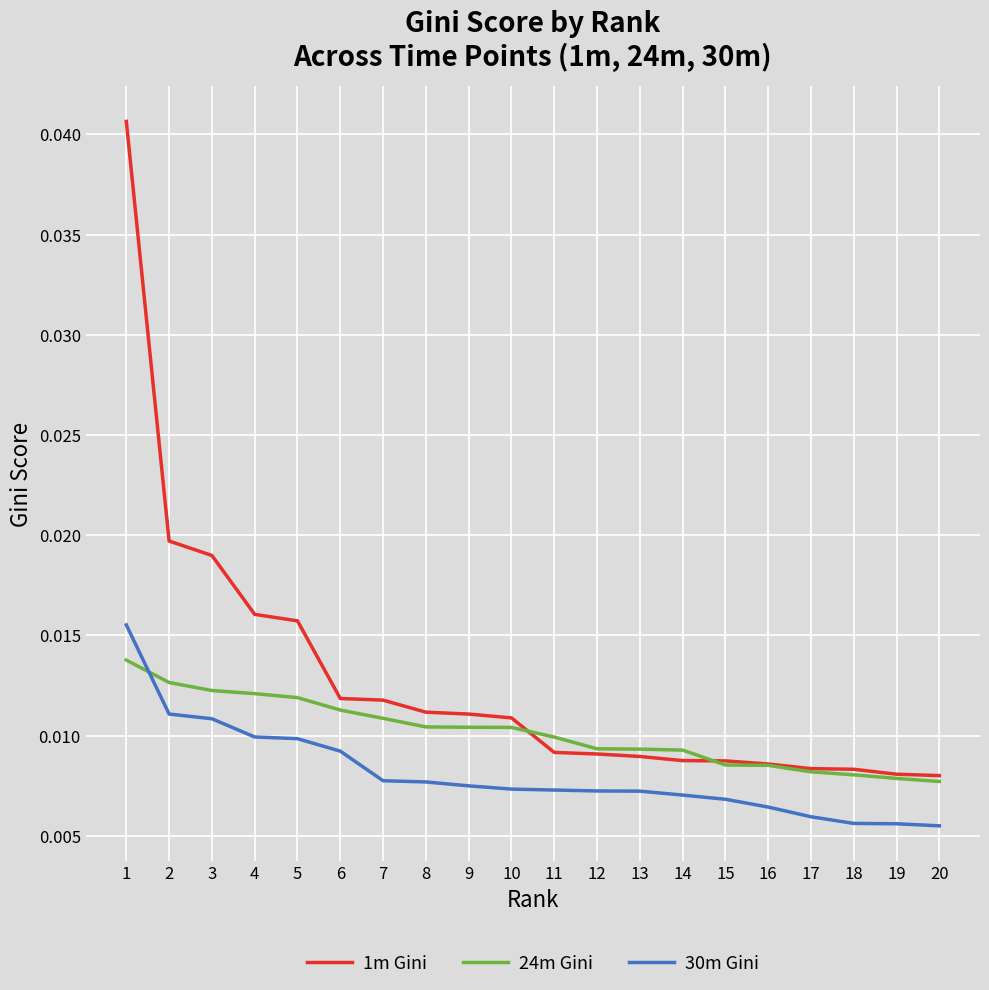

Between 1 and 14, which series saw the biggest shift?

1m Gini